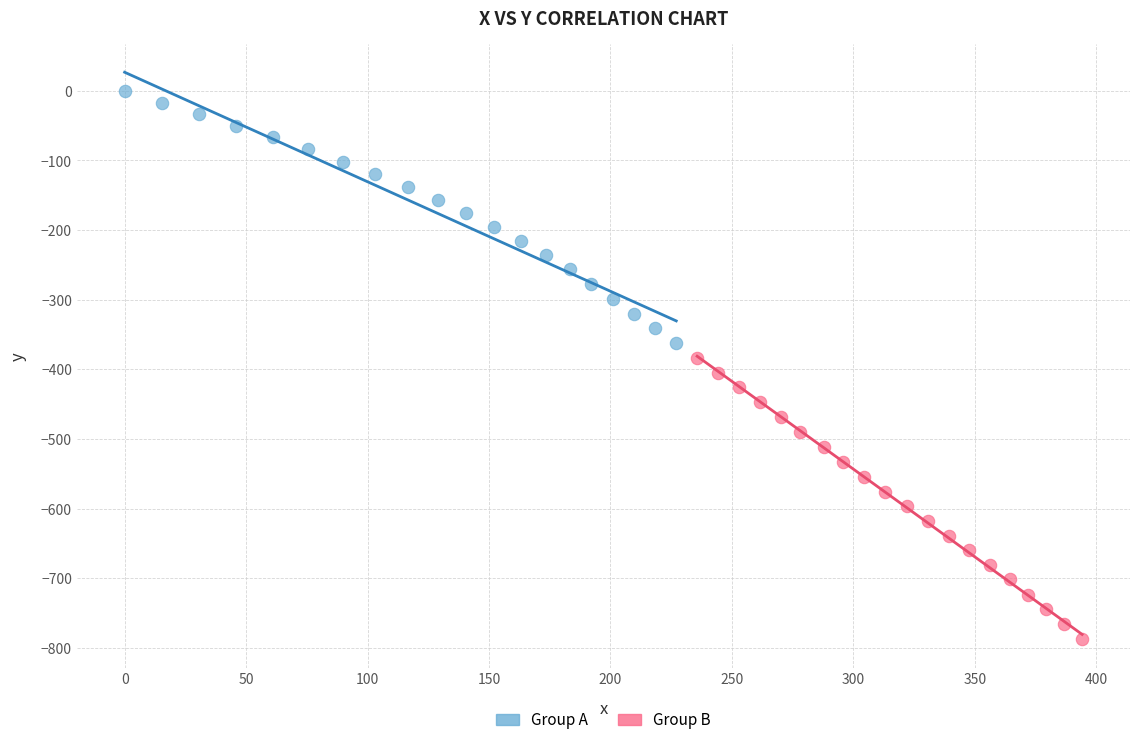

Which series contains the highest Y value?

Group A